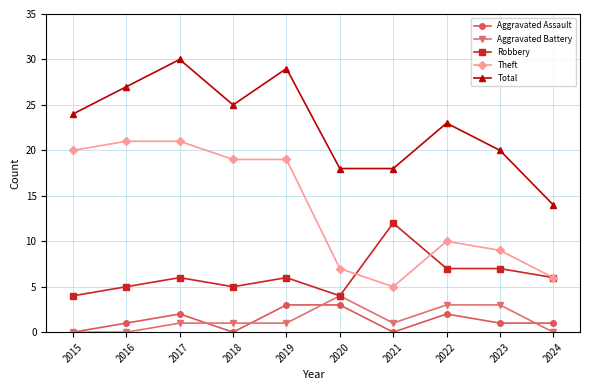

Which series has the largest total across all categories?

Total